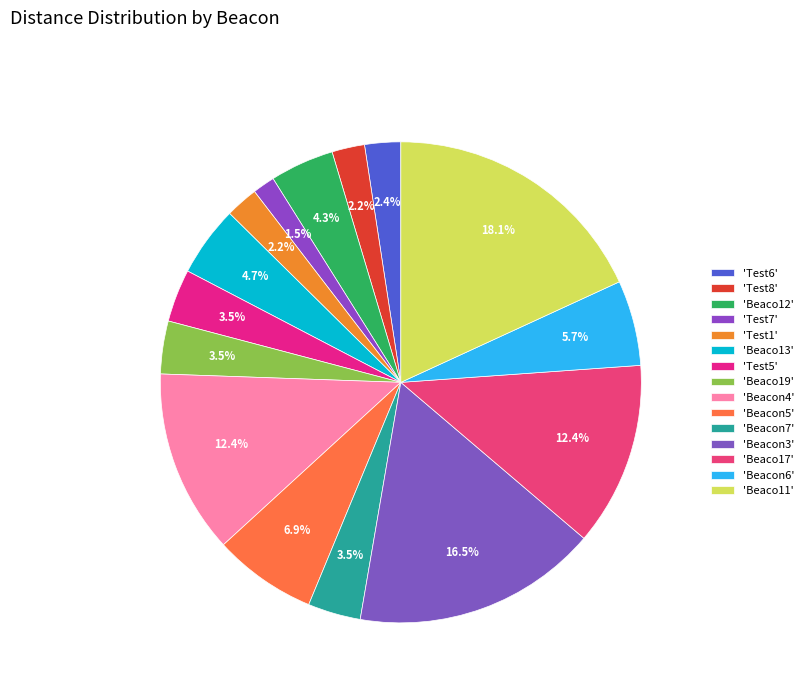

How many slices are in this pie chart?

15